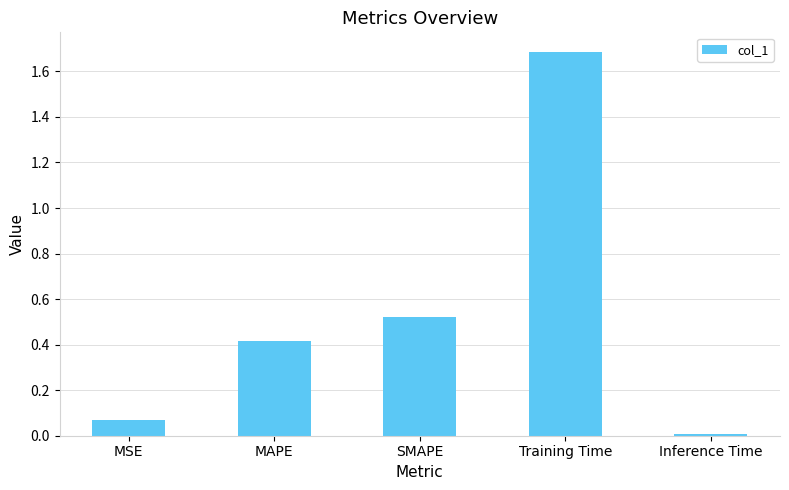

Rank the categories by value from lowest to highest.

Inference Time, MSE, MAPE, SMAPE, Training Time